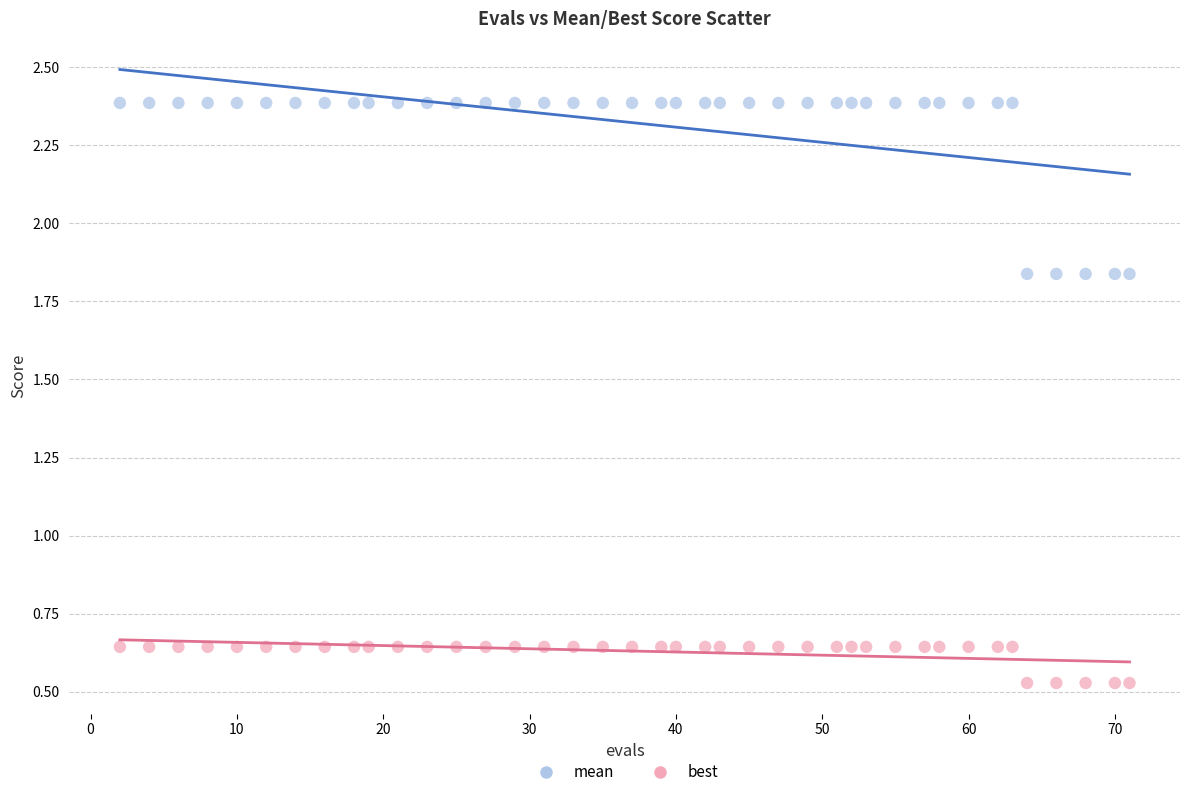

Which series reaches the minimum Y coordinate?

best